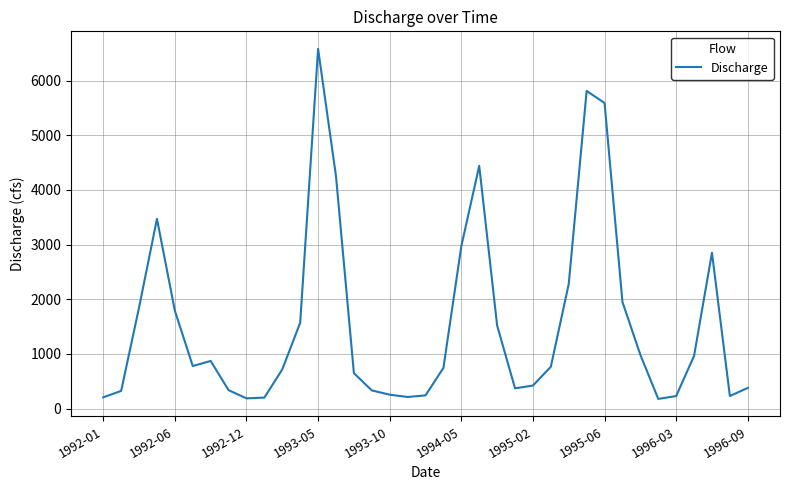

What is the maximum value shown in the chart?

6580